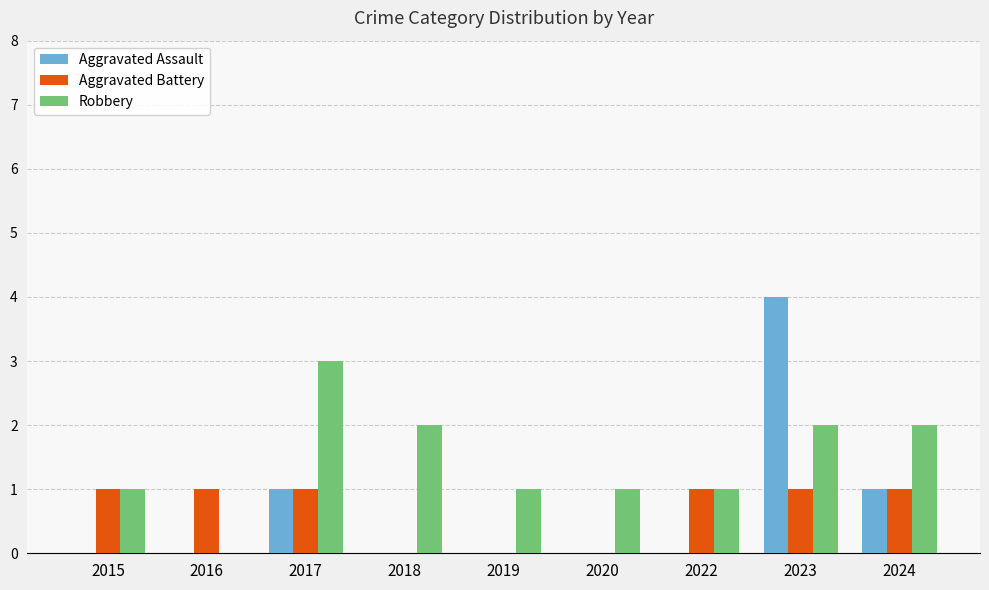

The Robbery series shows 5 at 2017. True or false?

False